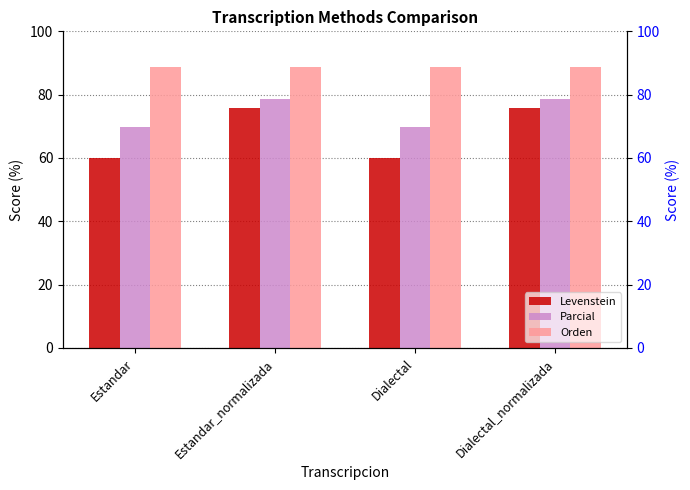

What position from the right is Estandar?

4